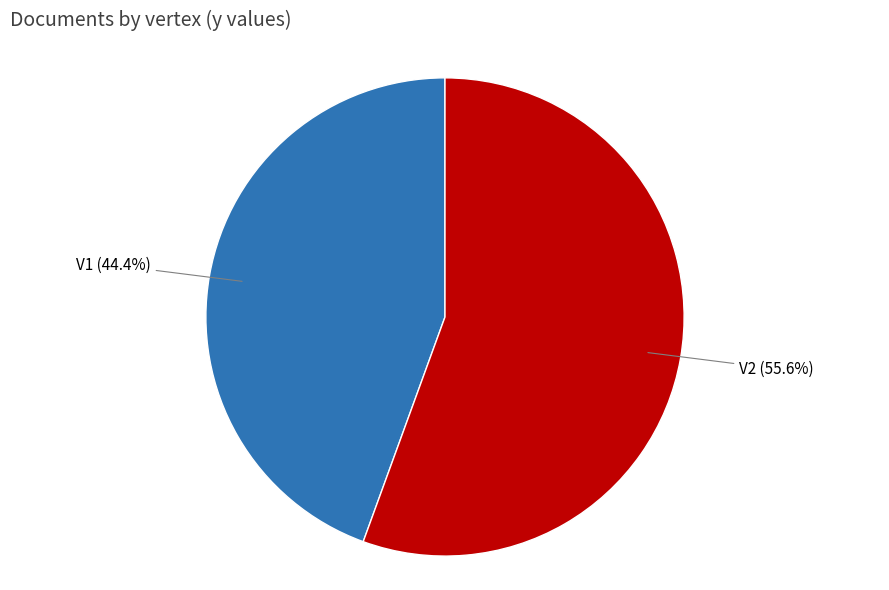

Which has a higher value, V1 or V2?

V2